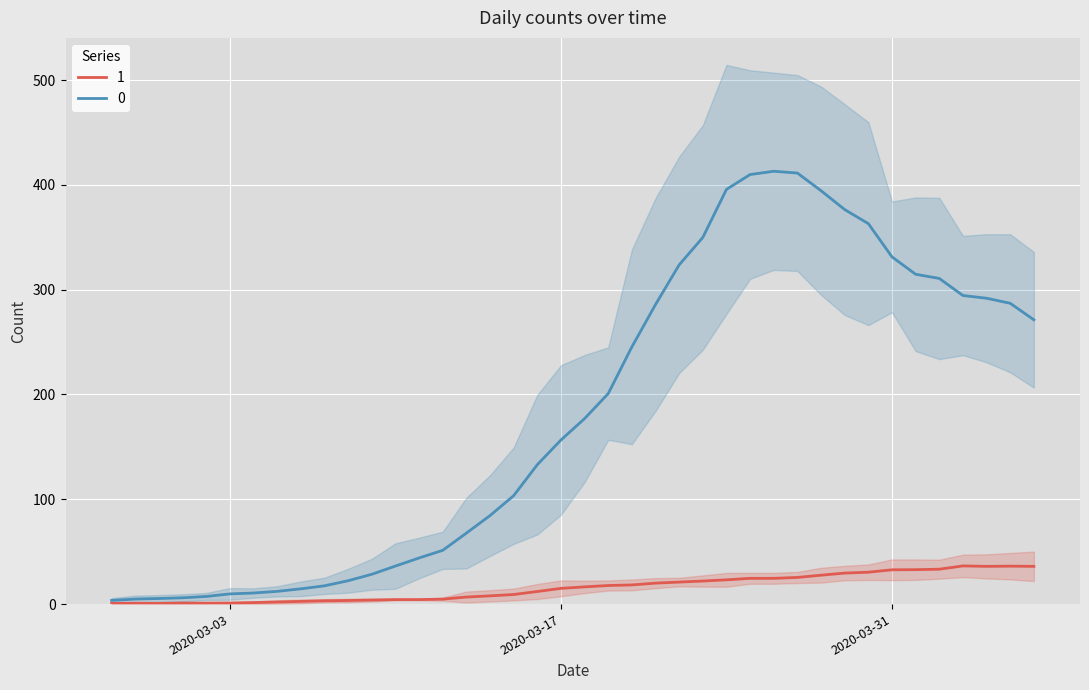

True or false: 1 has a value of 15.0 at 2020-03-17.

True